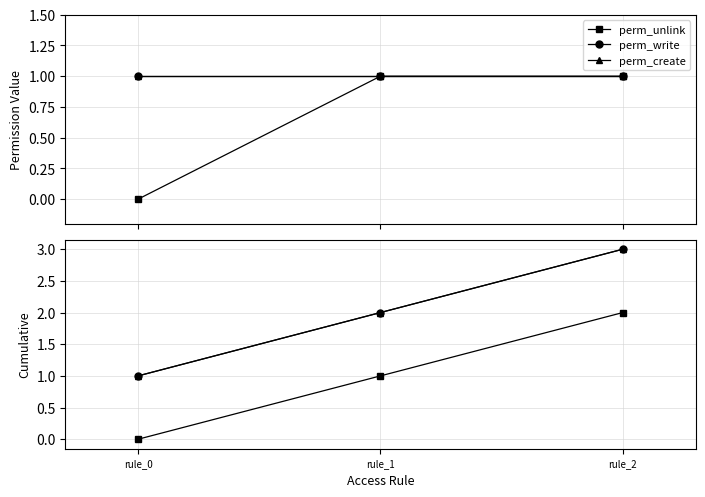

How many series are shown in this chart?

3